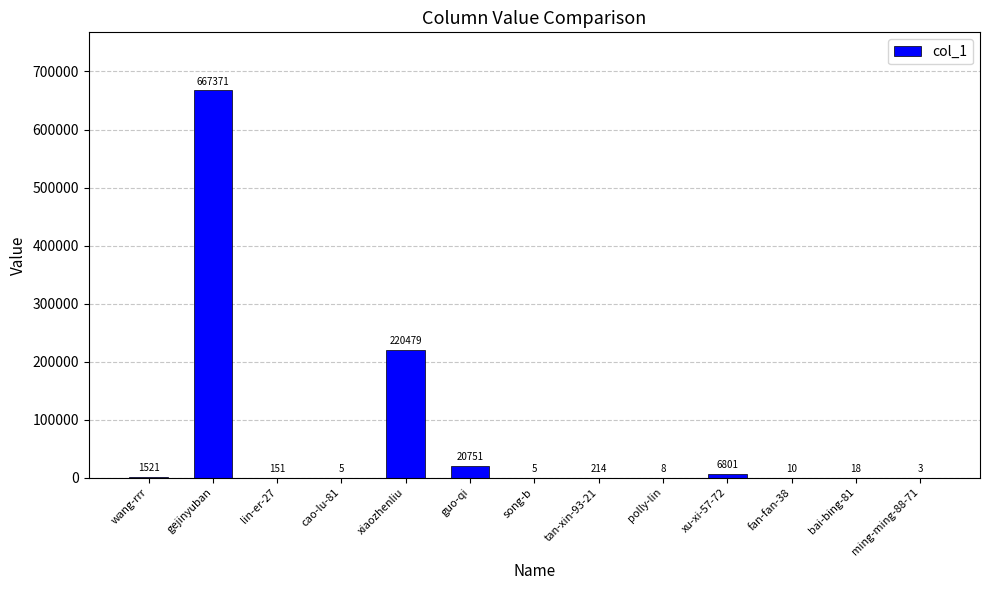

Which label corresponds to the largest value in the chart?

gejinyuban